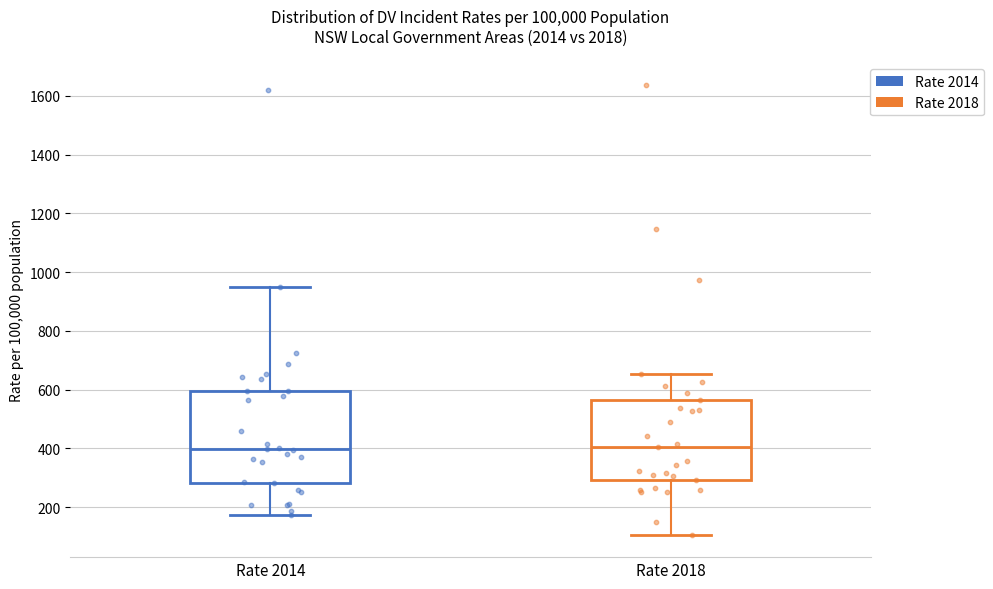

Reading left to right, read every box against the y-axis: the position of its median line, the range the box covers, and the ends of its whiskers. The values are not printed on the chart, so give them approximately, as read against the axis.

Rate 2014: median 400, box 280 to 600, whiskers 180 to 960
Rate 2018: median 400, box 300 to 560, whiskers 100 to 660